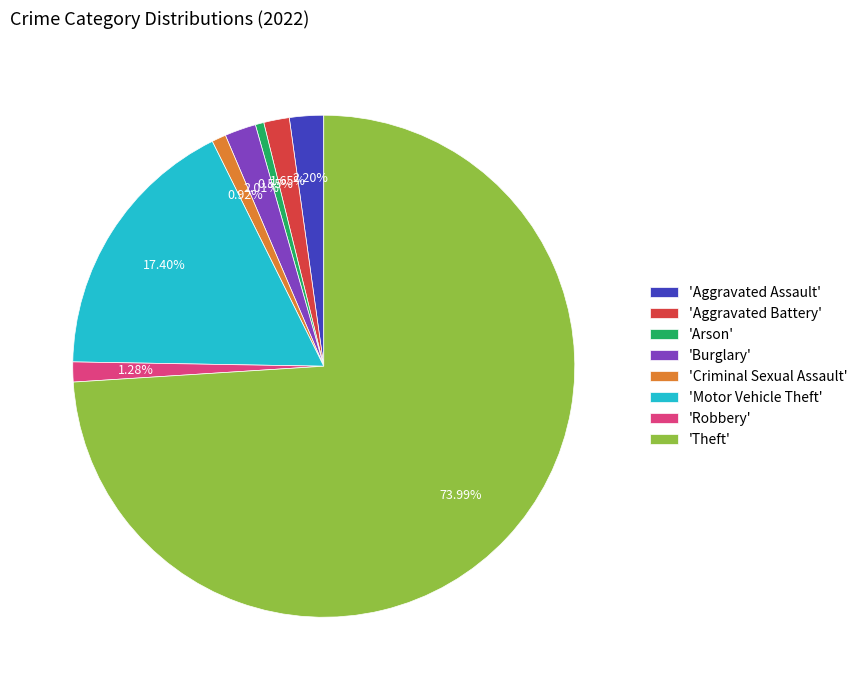

Is the sum of 'Motor Vehicle Theft' and 'Criminal Sexual Assault' greater than half?

No